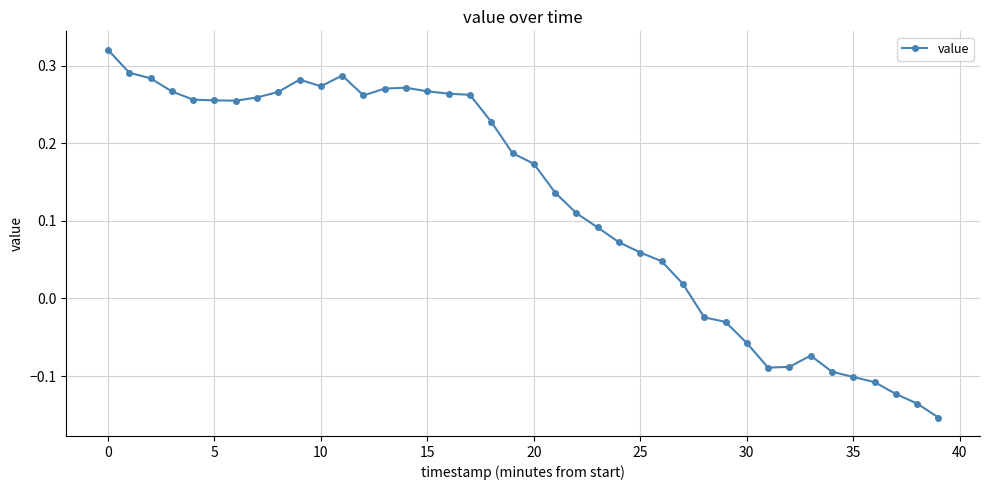

True or false: the data has more than 0 interior local peaks.

True